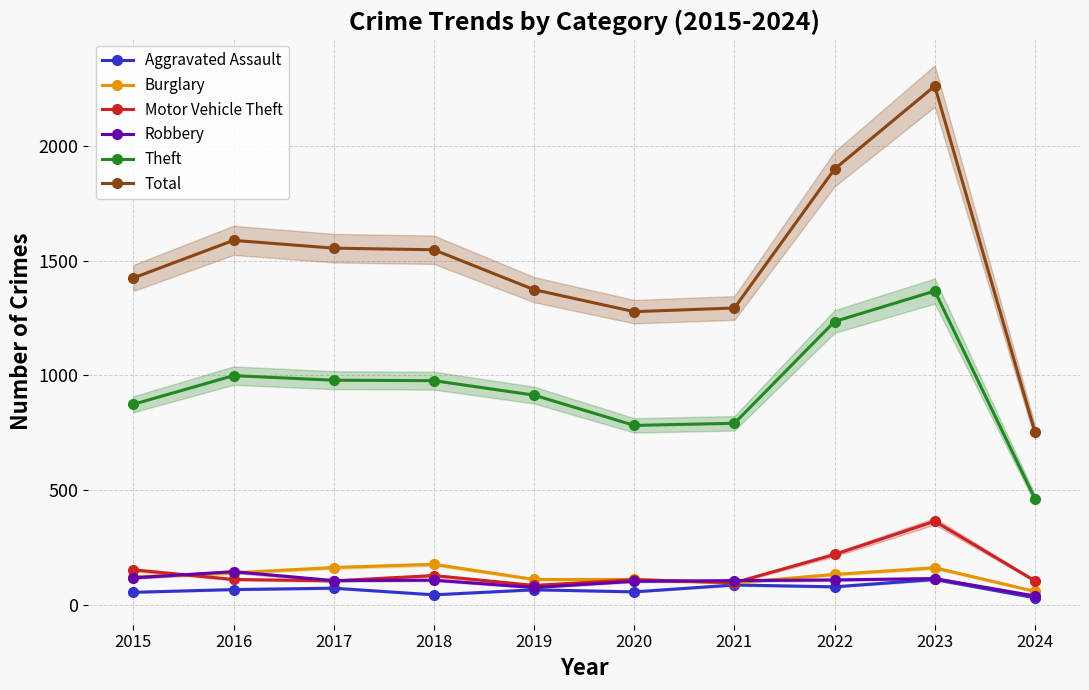

What is the difference between the second highest and minimum values in the Total series?

1147